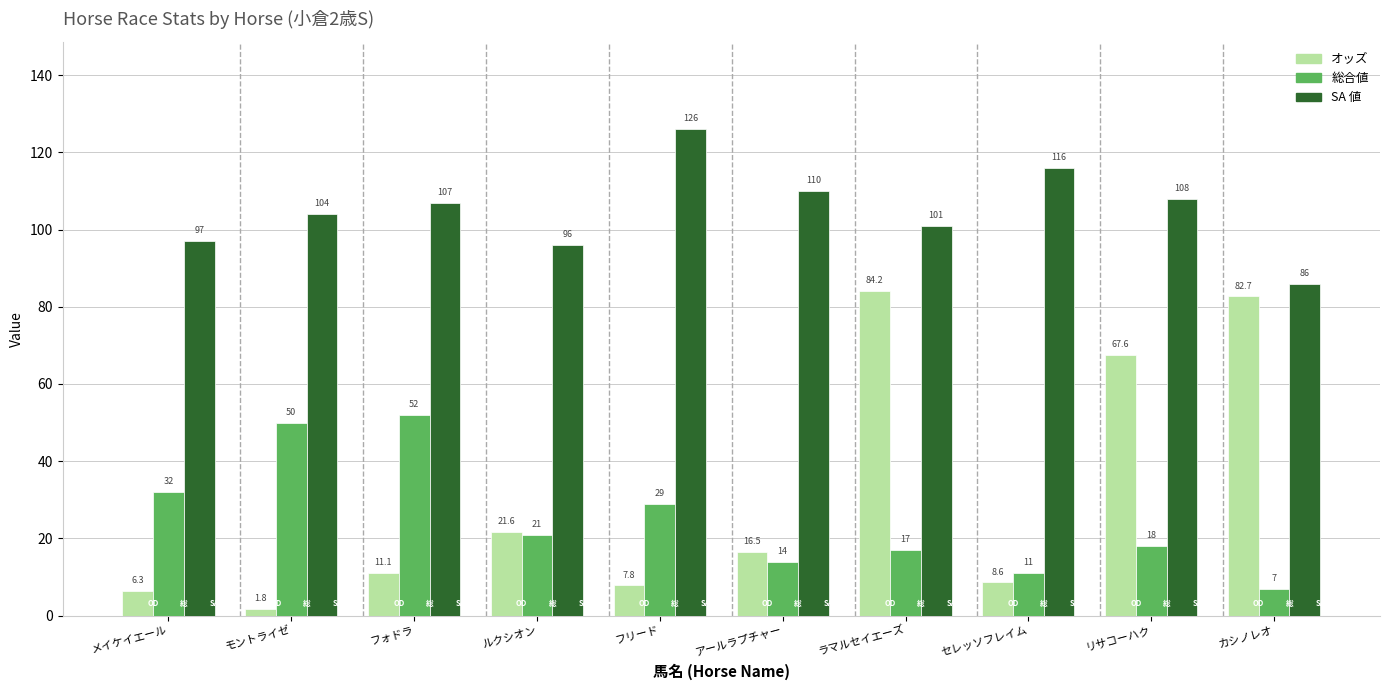

At モントライゼ, list the series in order from largest to smallest.

SA 値, 総合値, オッズ